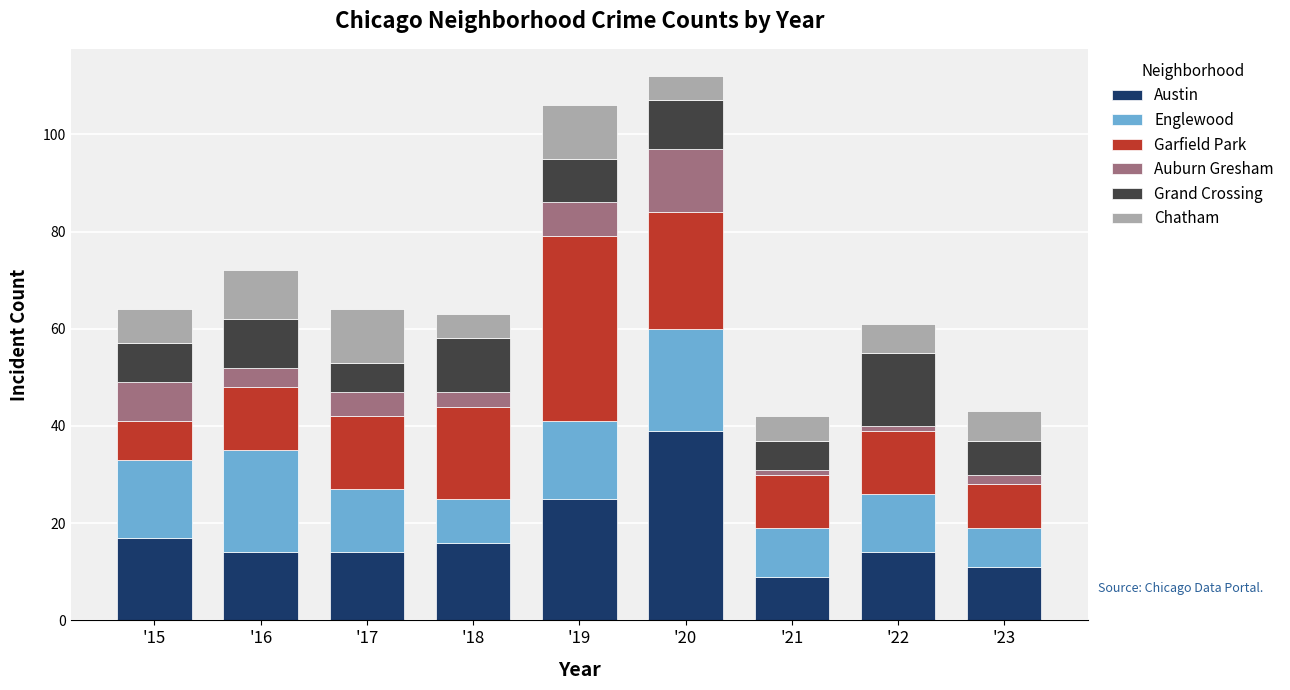

What is the difference between the maximum and minimum values in the Austin series?

30